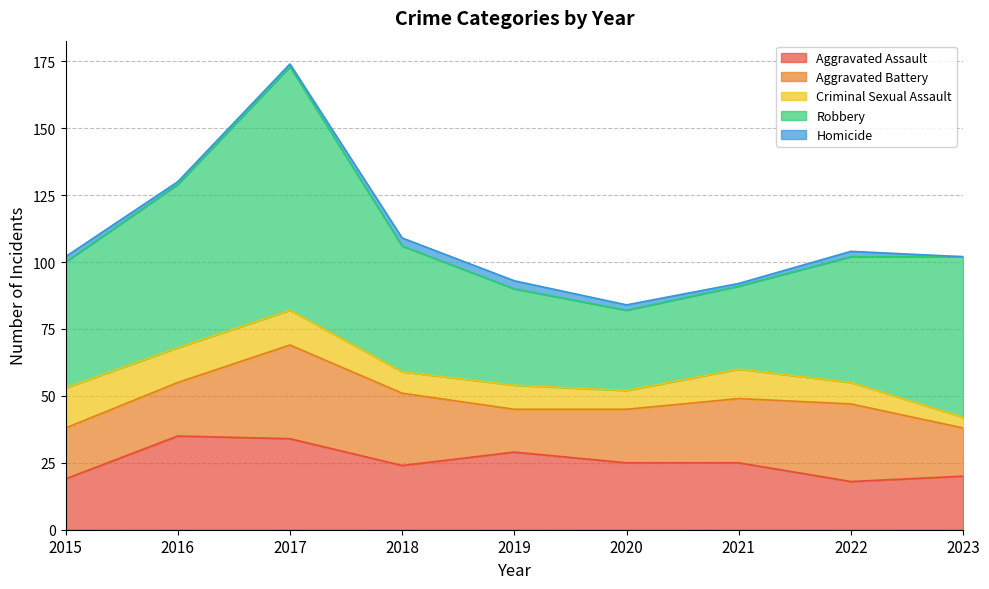

Reading left to right, extract all data points from this chart.

Aggravated Assault: 2015=19	2016=35	2017=34	2018=24	2019=29	2020=25	2021=25	2022=18	2023=20
Aggravated Battery: 2015=19	2016=20	2017=35	2018=27	2019=16	2020=20	2021=24	2022=29	2023=18
Criminal Sexual Assault: 2015=15	2016=13	2017=13	2018=8	2019=9	2020=7	2021=11	2022=8	2023=4
Robbery: 2015=47	2016=61	2017=91	2018=47	2019=36	2020=30	2021=31	2022=47	2023=60
Homicide: 2015=2	2016=1	2017=1	2018=3	2019=3	2020=2	2021=1	2022=2	2023=0